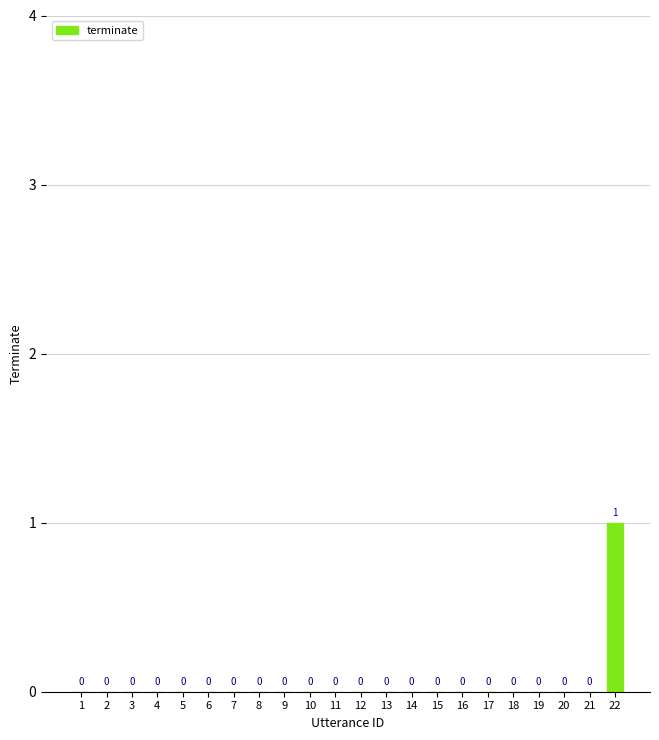

Which category has the highest value across all series?

22